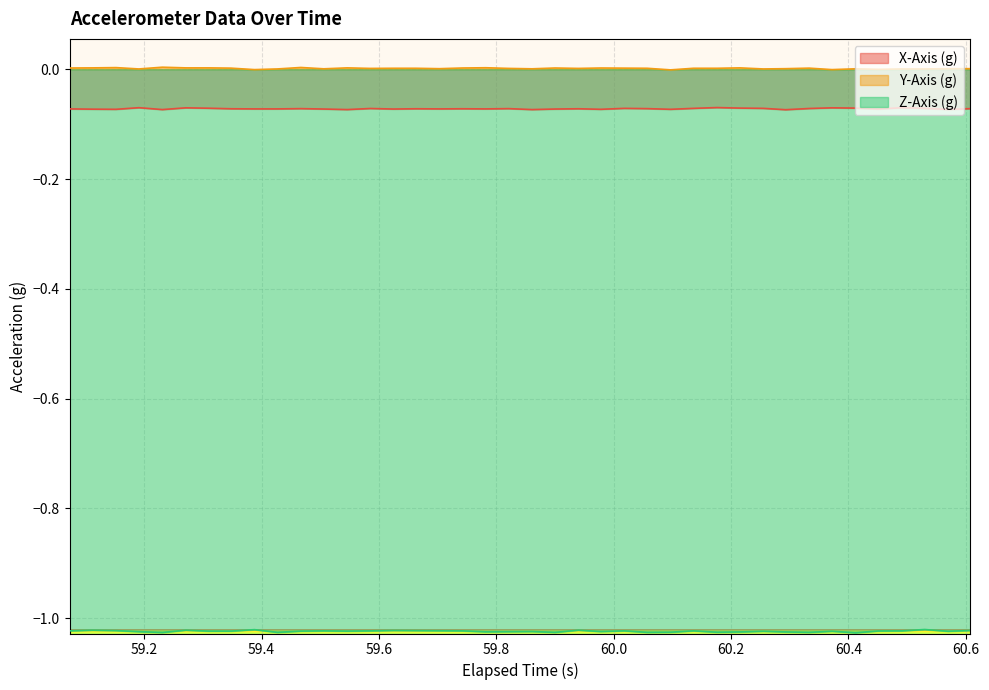

True or false: X-Axis (g) and Y-Axis (g) cross at least once.

False